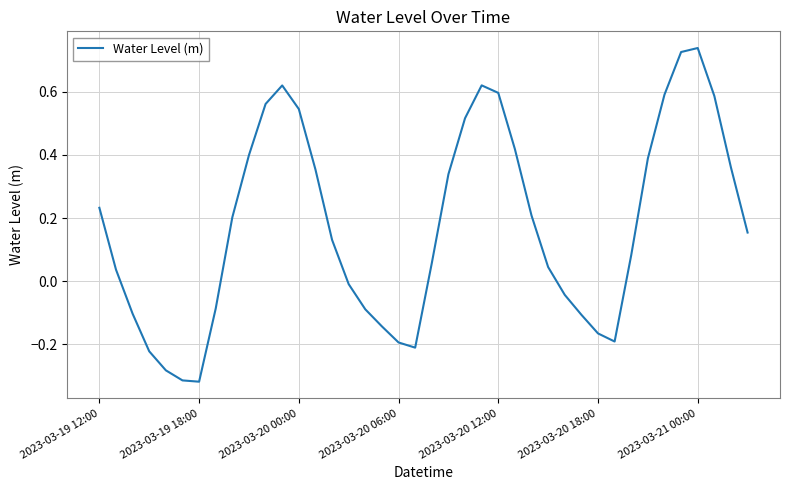

What is the difference between the maximum and minimum values?

1.1